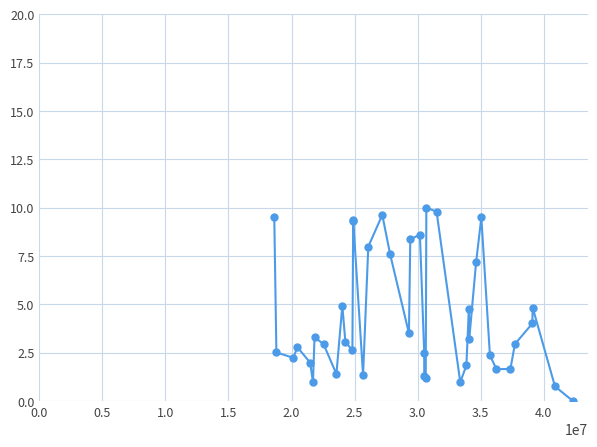

Does the chart have visible grid lines?

Yes